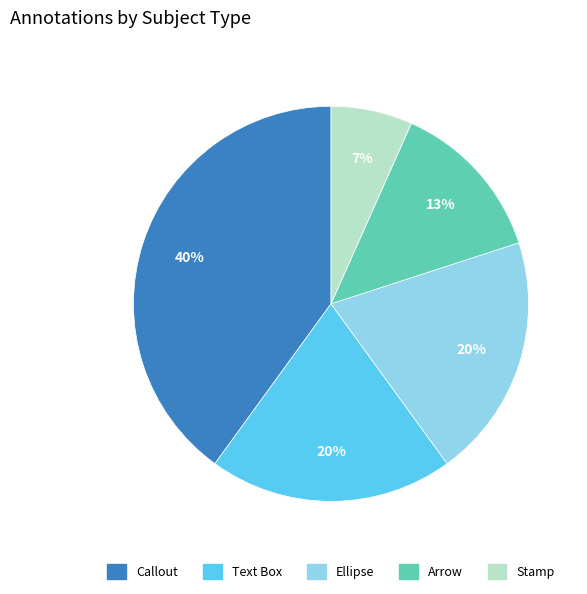

To the nearest percent, what is the difference between the largest and smallest slice percentages?

33%